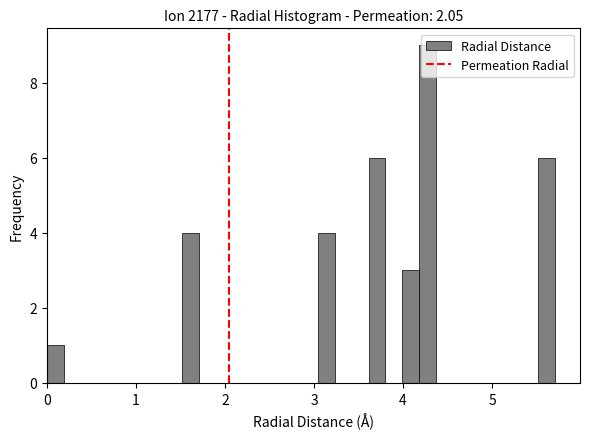

Around what value on the x-axis is the tallest bar? Give the approximate position of its centre, as read against the axis.

4.3